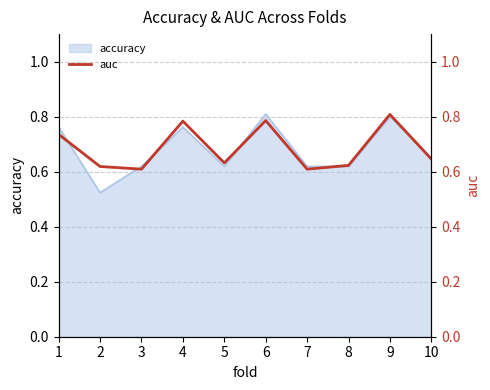

Reading right to left, what are all the values shown in this chart?

10=0.6	9=0.8	8=0.6	7=0.6	6=0.8	5=0.6	4=0.8	3=0.6	2=0.6	1=0.7